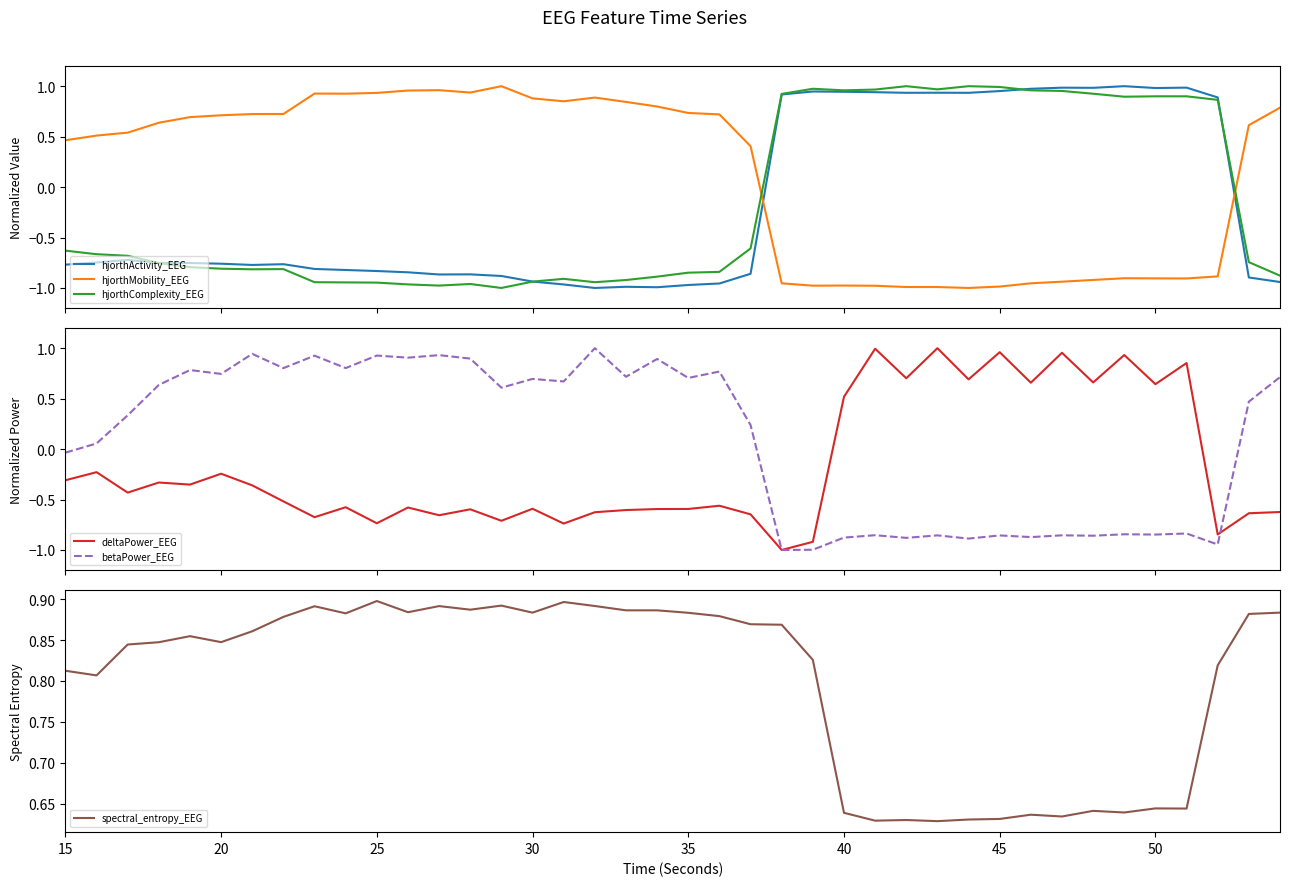

True or false: hjorthActivity_EEG and hjorthMobility_EEG cross at least once.

True